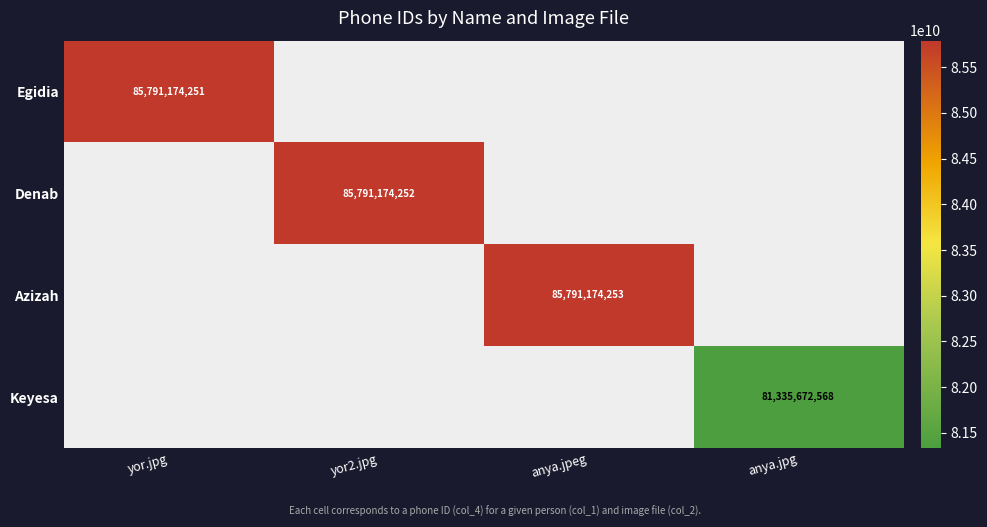

Which has a higher value, yor.jpg or anya.jpeg?

anya.jpeg